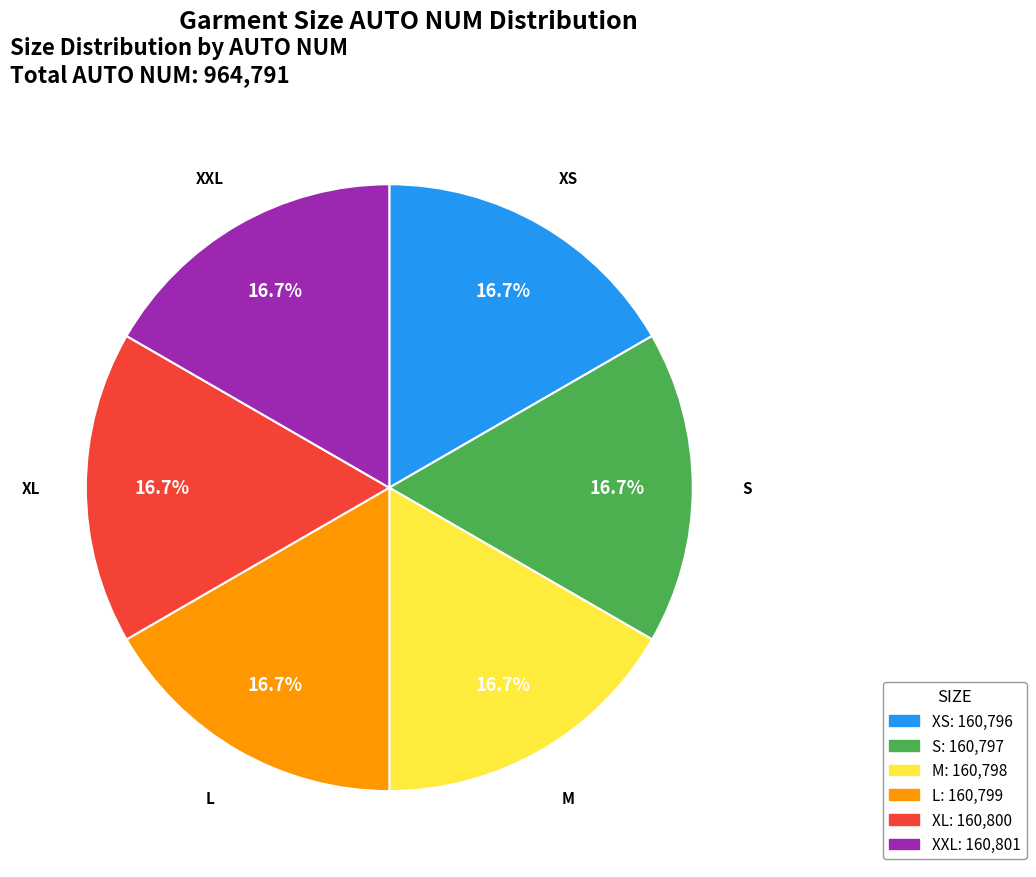

Count the number of slices in the pie.

6